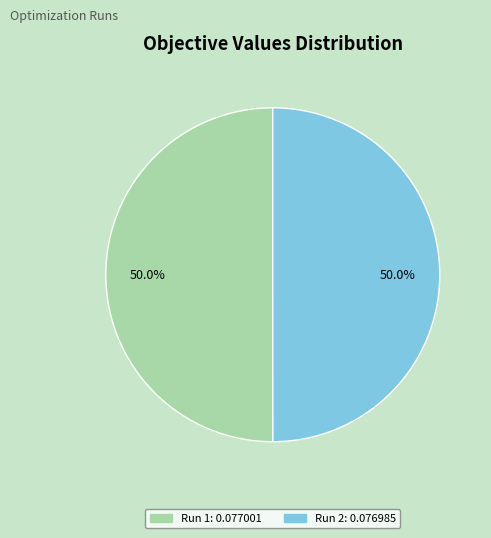

How many segments does this pie chart have?

2